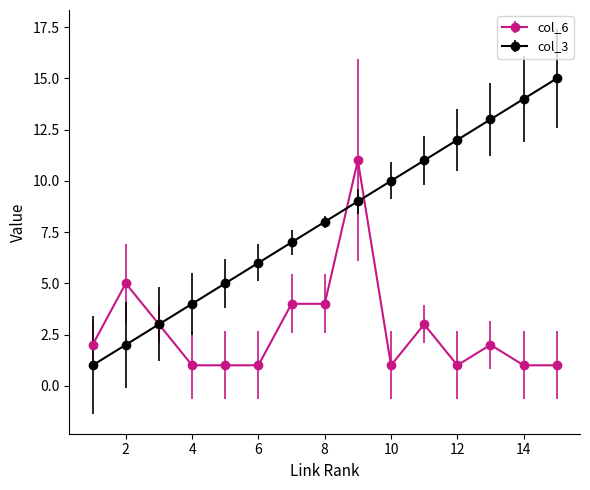

What is the maximum value shown in the chart?

15